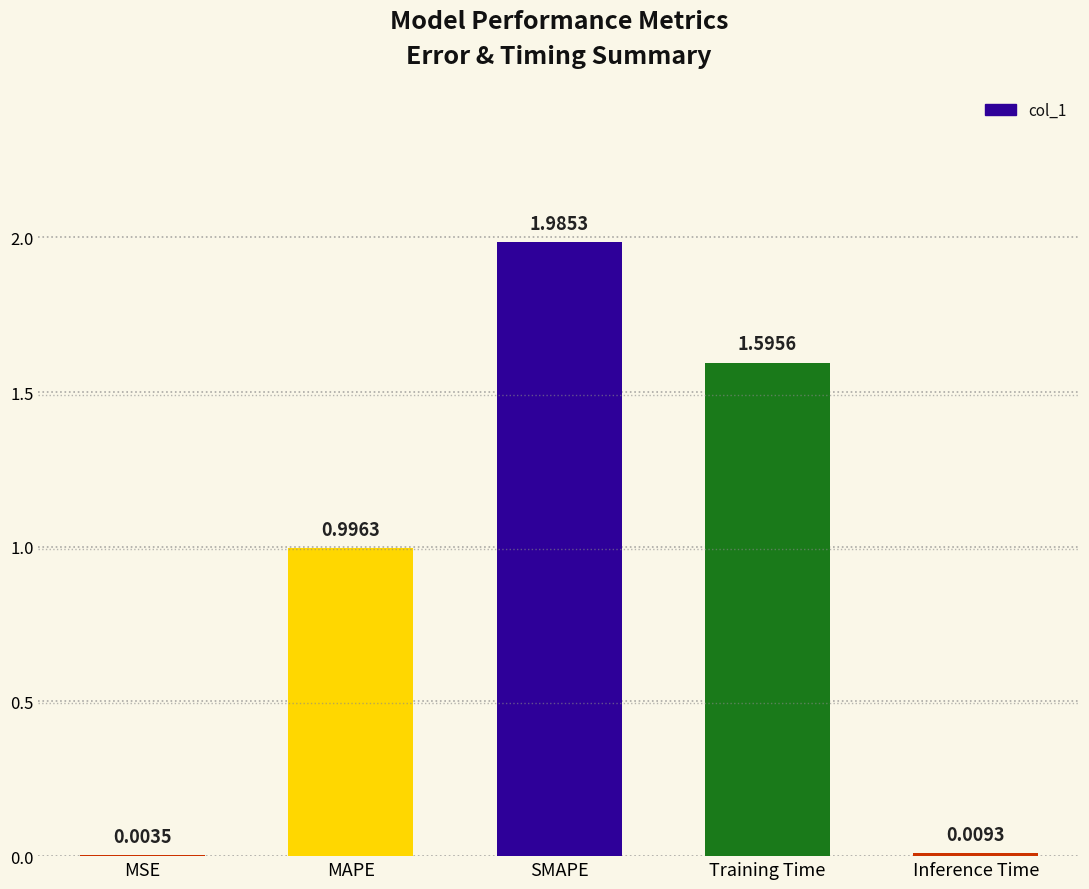

Which label corresponds to the largest value in the chart?

SMAPE